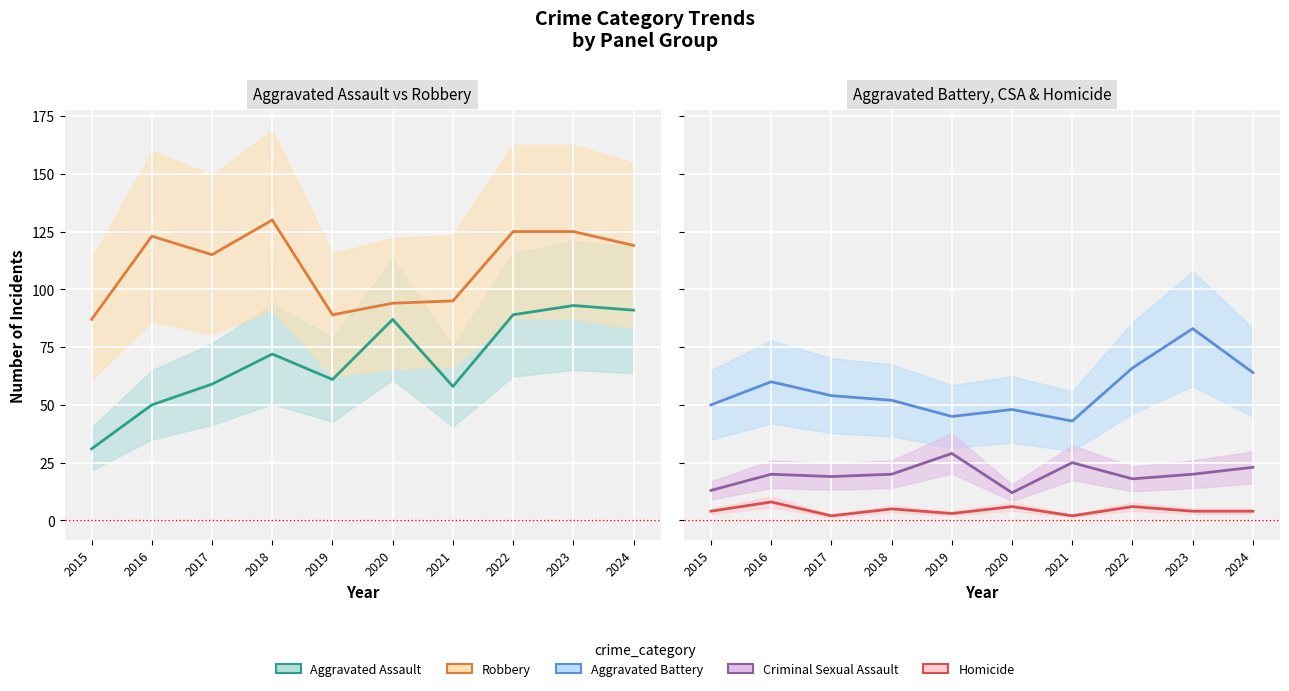

Reading left to right, list all the values displayed in this chart.

Aggravated Assault: 31	50	59	72	61	87	58	89	93	91
Aggravated Battery: 50	60	54	52	45	48	43	66	83	64
Criminal Sexual Assault: 13	20	19	20	29	12	25	18	20	23
Homicide: 4	8	2	5	3	6	2	6	4	4
Robbery: 87	123	115	130	89	94	95	125	125	119